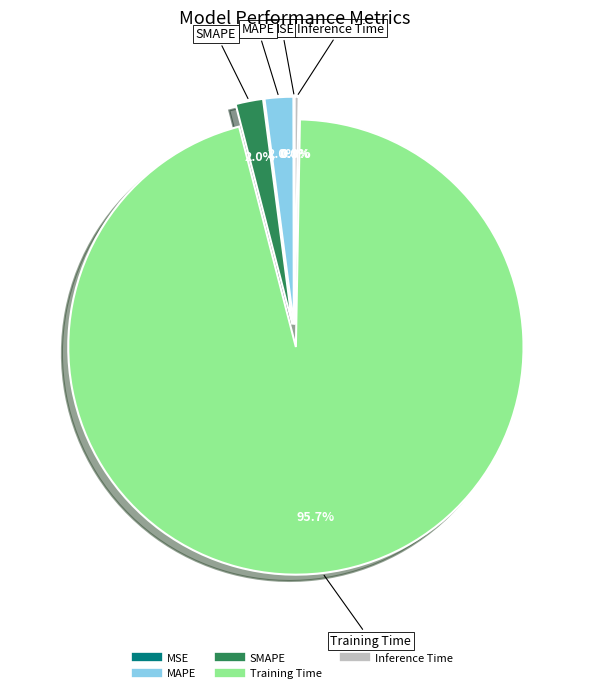

To the nearest percent, what portion does MAPE represent?

2%